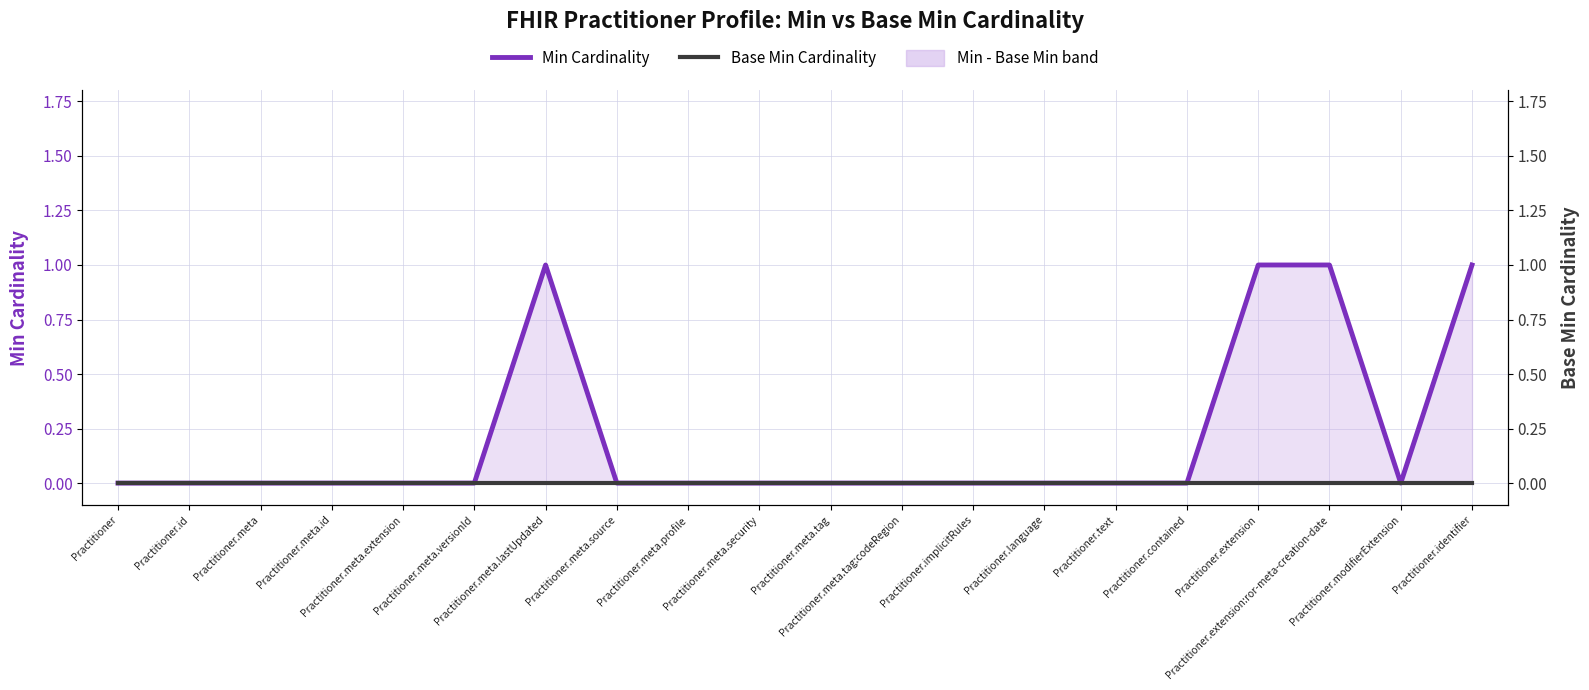

Between Practitioner.identifier and Practitioner.extension, which is larger?

Practitioner.identifier